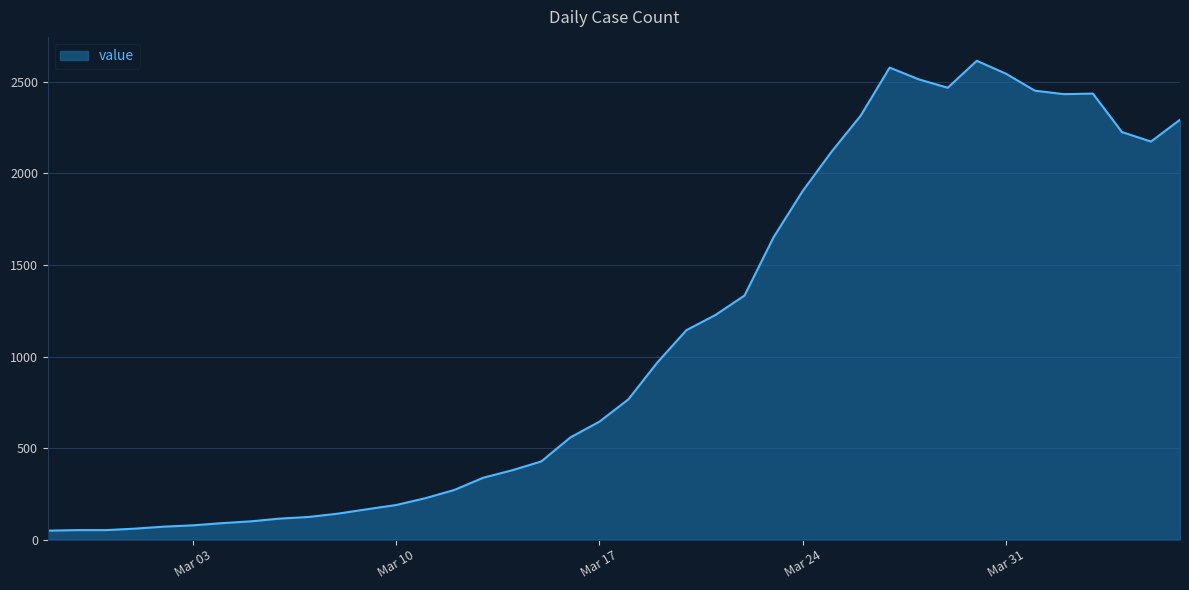

What is the difference between the maximum and minimum values?

2566